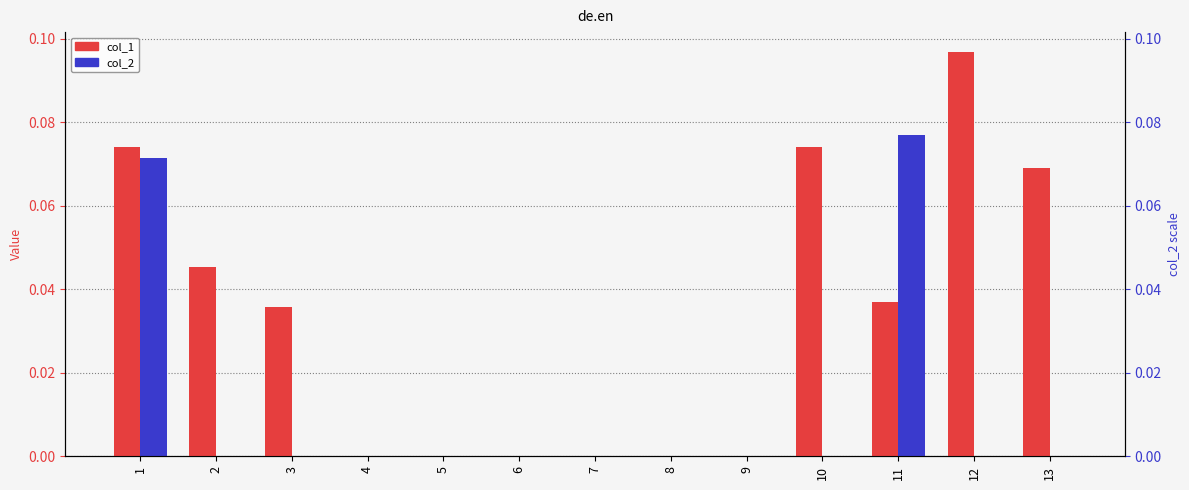

How many data points does each series have?

13